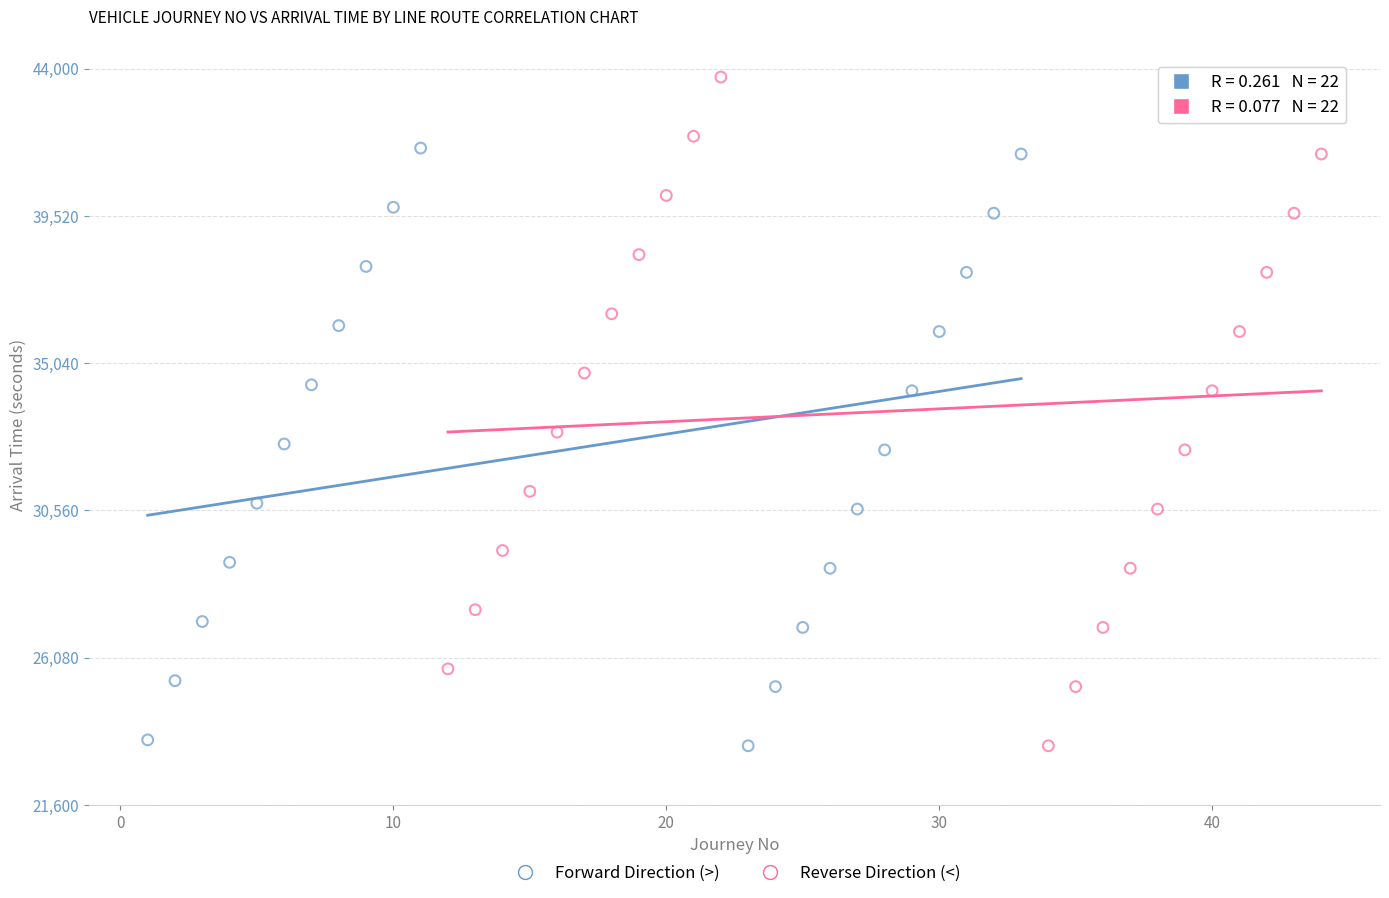

Which series reaches the maximum Y coordinate?

Reverse Direction (<)